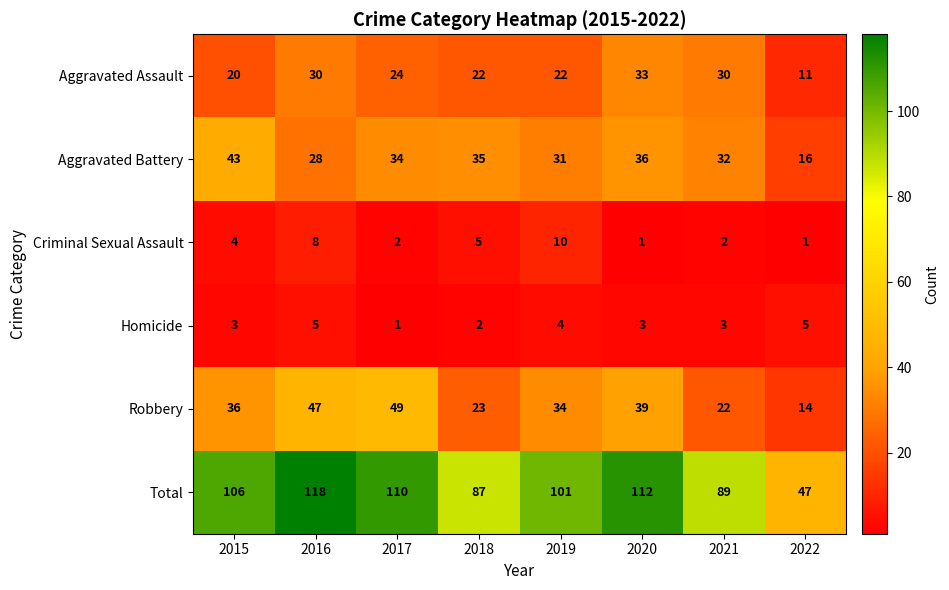

What is the total value across all series at 2019?

202